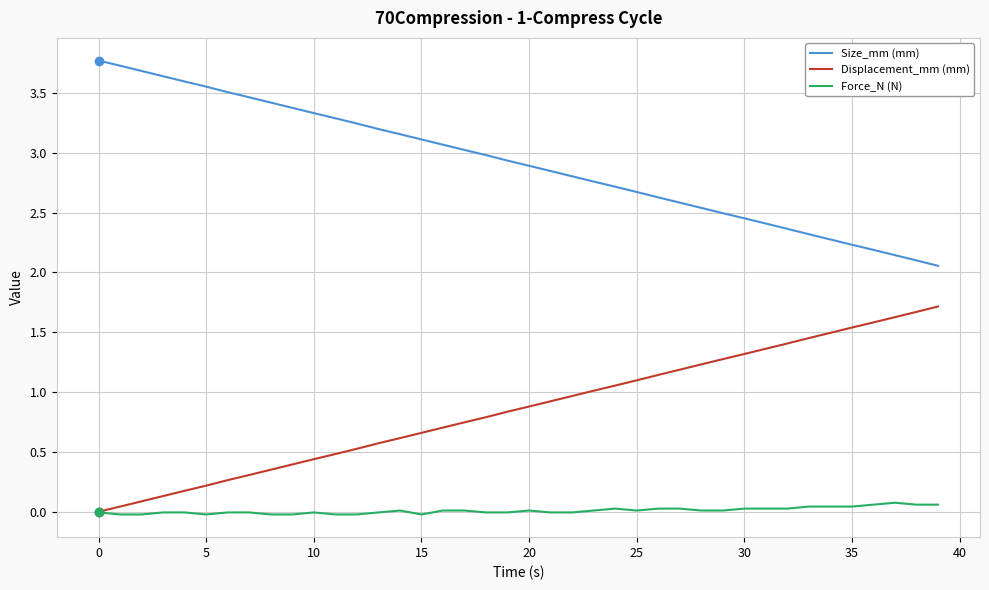

List the series in order of their overall mean, lowest first.

Force_N (N), Displacement_mm (mm), Size_mm (mm)